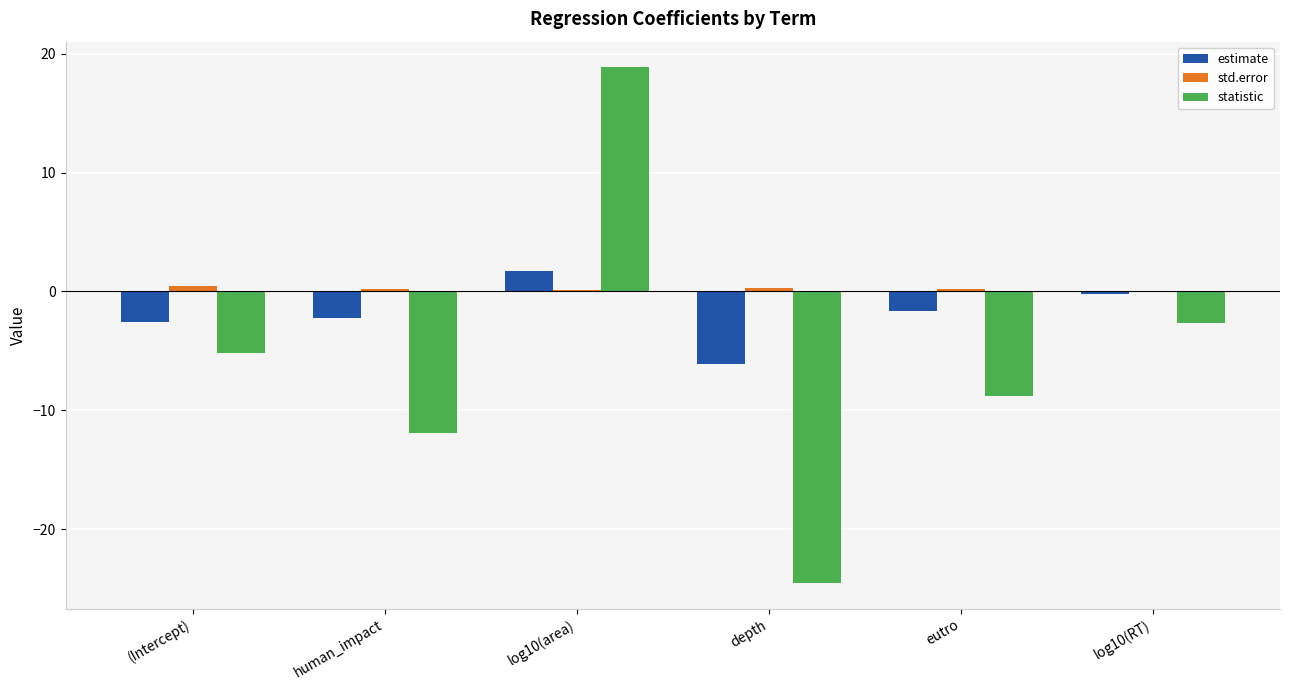

What is the difference between the estimate values at log10(RT) and depth?

5.9